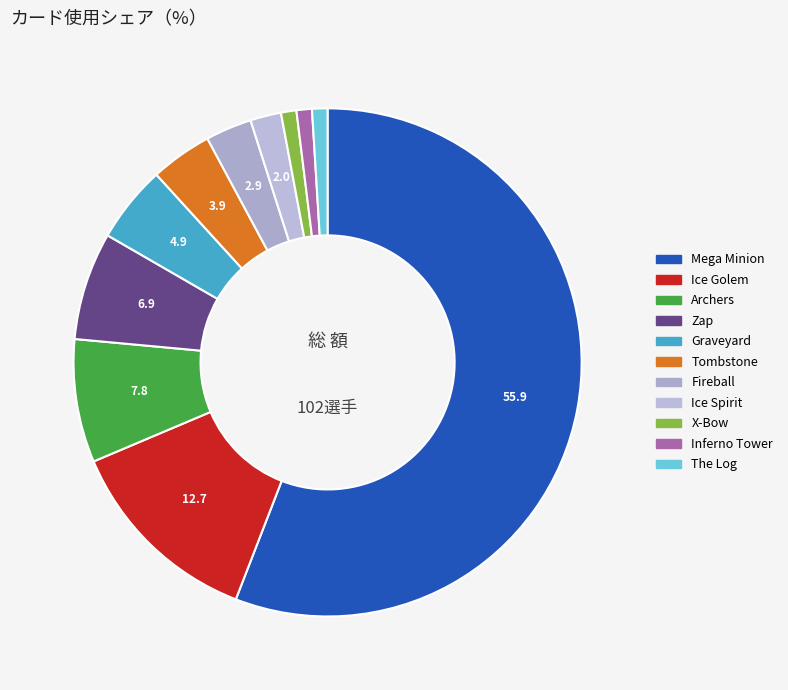

True or false: X-Bow accounts for 11% of the total.

False